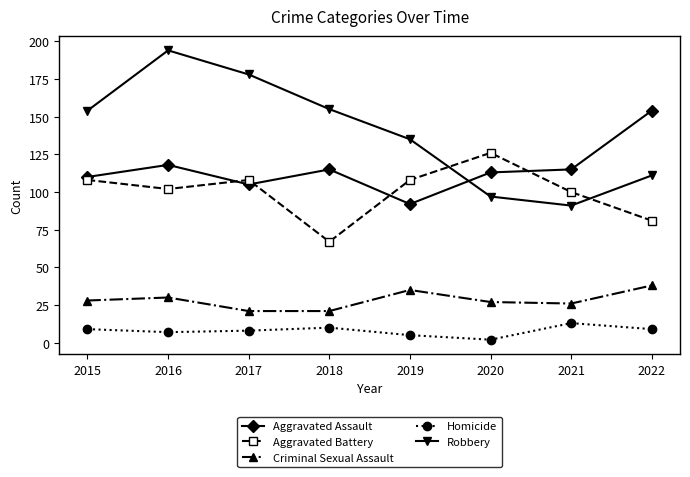

What is the average value of the Aggravated Battery series?

100